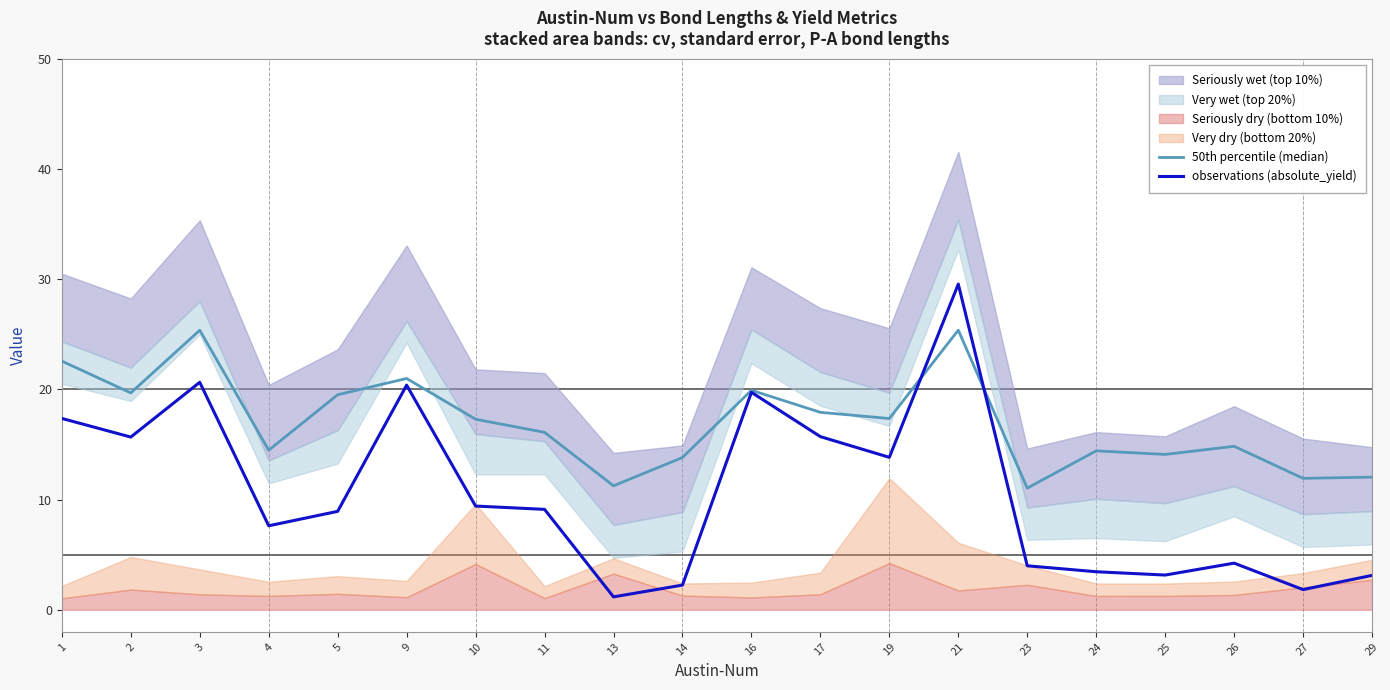

True or false: observations (absolute_yield) has a value of 3.1 at 29.

True